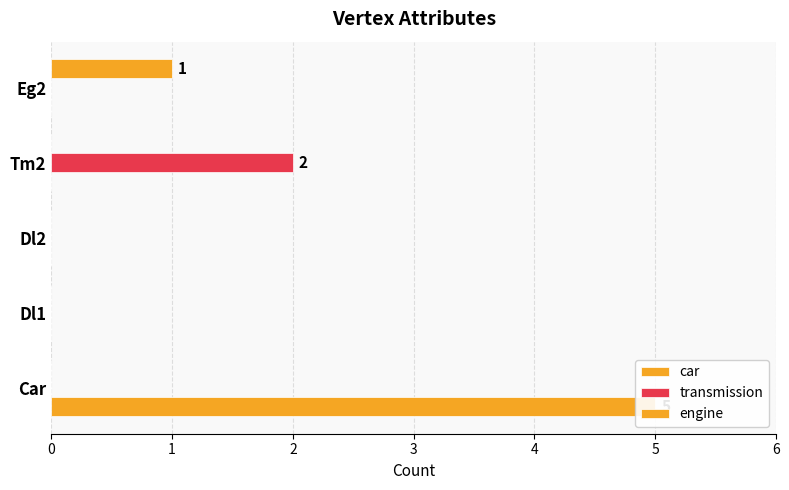

The transmission series shows -1 at Car. True or false?

False